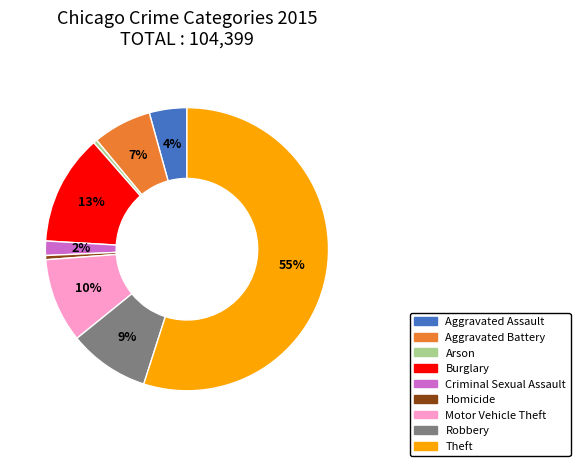

To the nearest percent, what is the average slice percentage?

11%